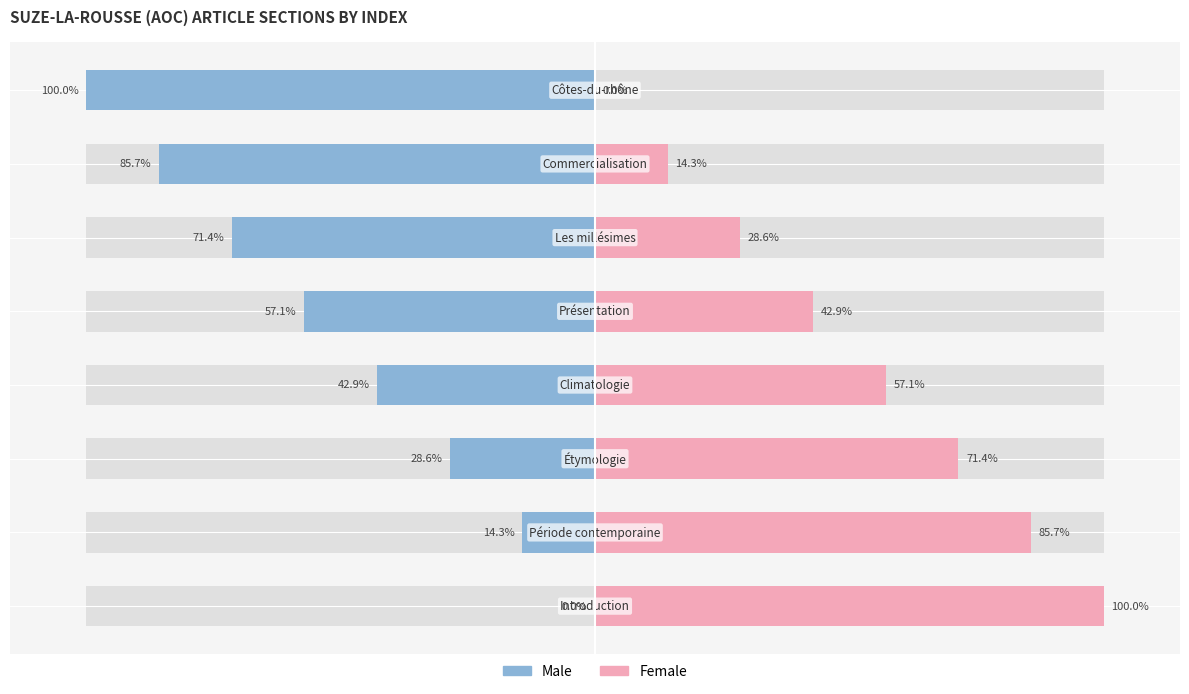

At how many categories does at least one series exceed -81?

8